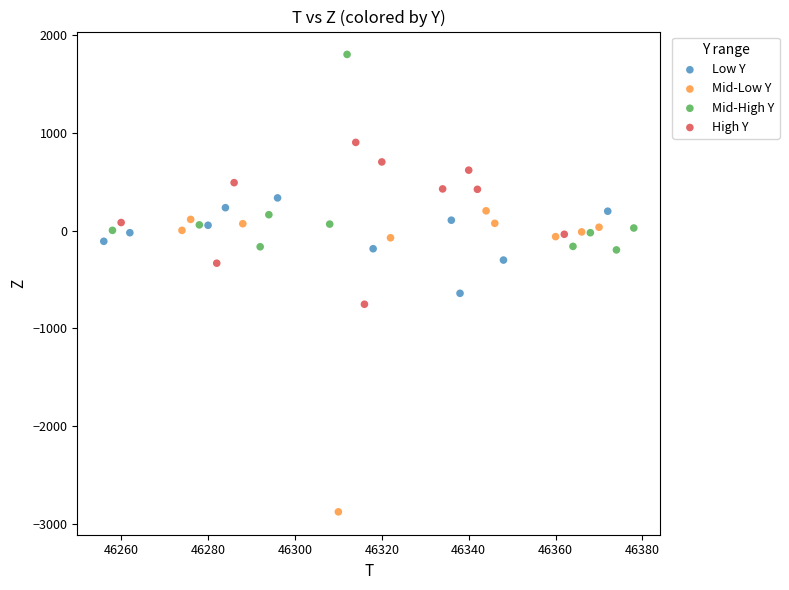

Which series reaches the minimum Y coordinate?

Mid-Low Y